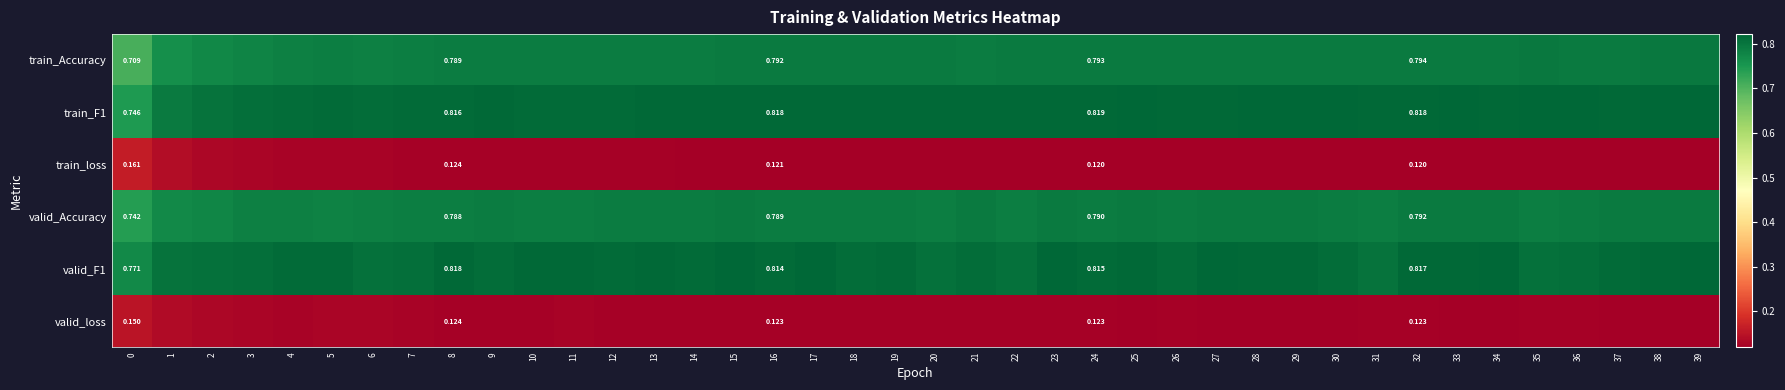

What is the minimum value for train_loss?

0.1